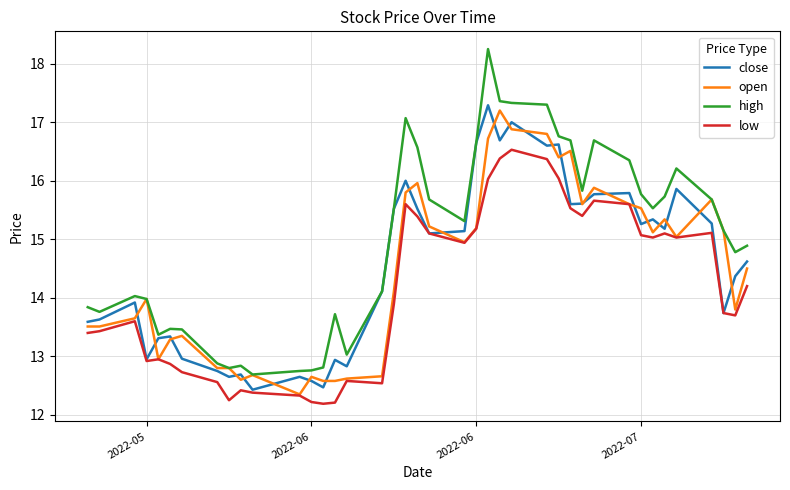

Which series has the widest spread of values?

high